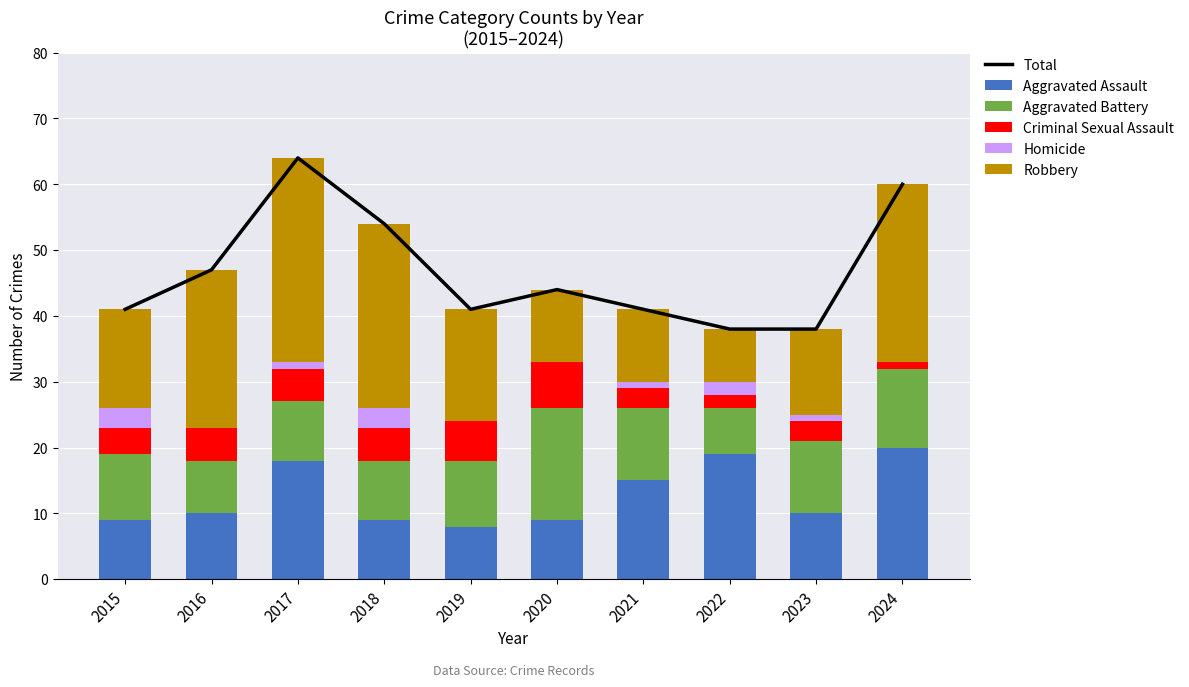

How many groups of bars are there?

10